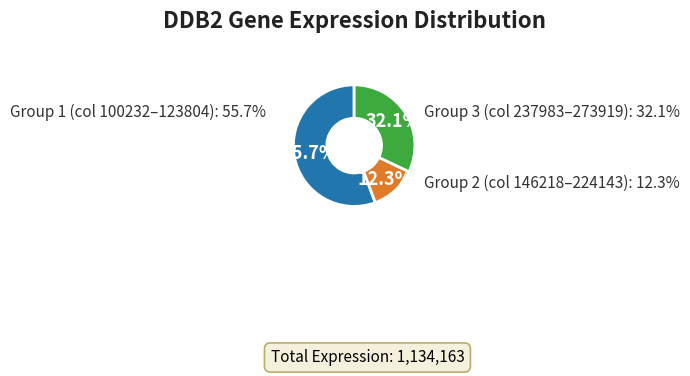

Combined, do 224143 and 179016 account for over 50%?

No